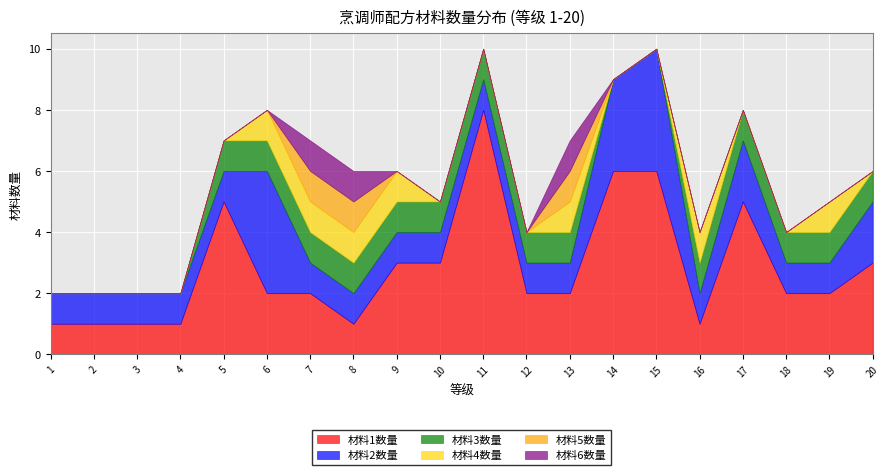

True or false: 材料3数量 has more than 0 points higher than both neighbors.

False